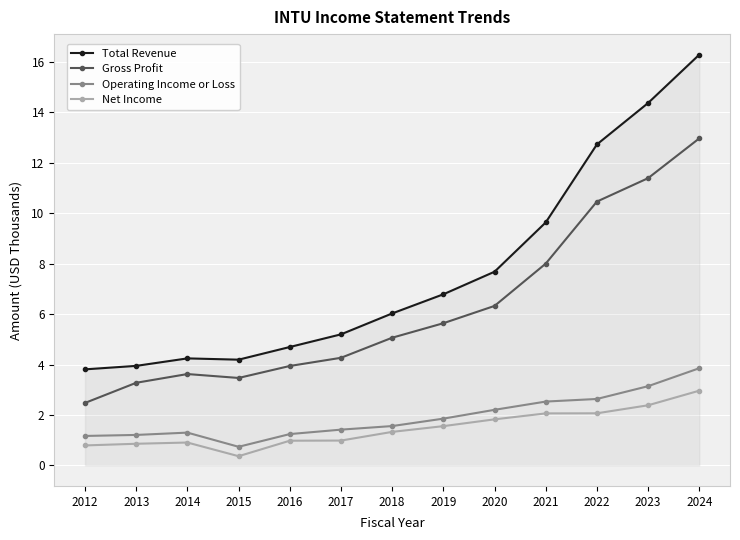

What is the value of the Operating Income or Loss point at the 5th from the left?

1.2